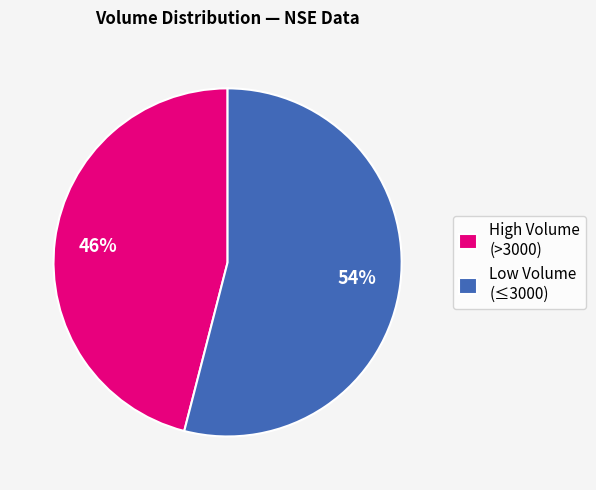

To the nearest percent, what is the combined percentage of Low Volume (≤3000) and High Volume (>3000)?

100%